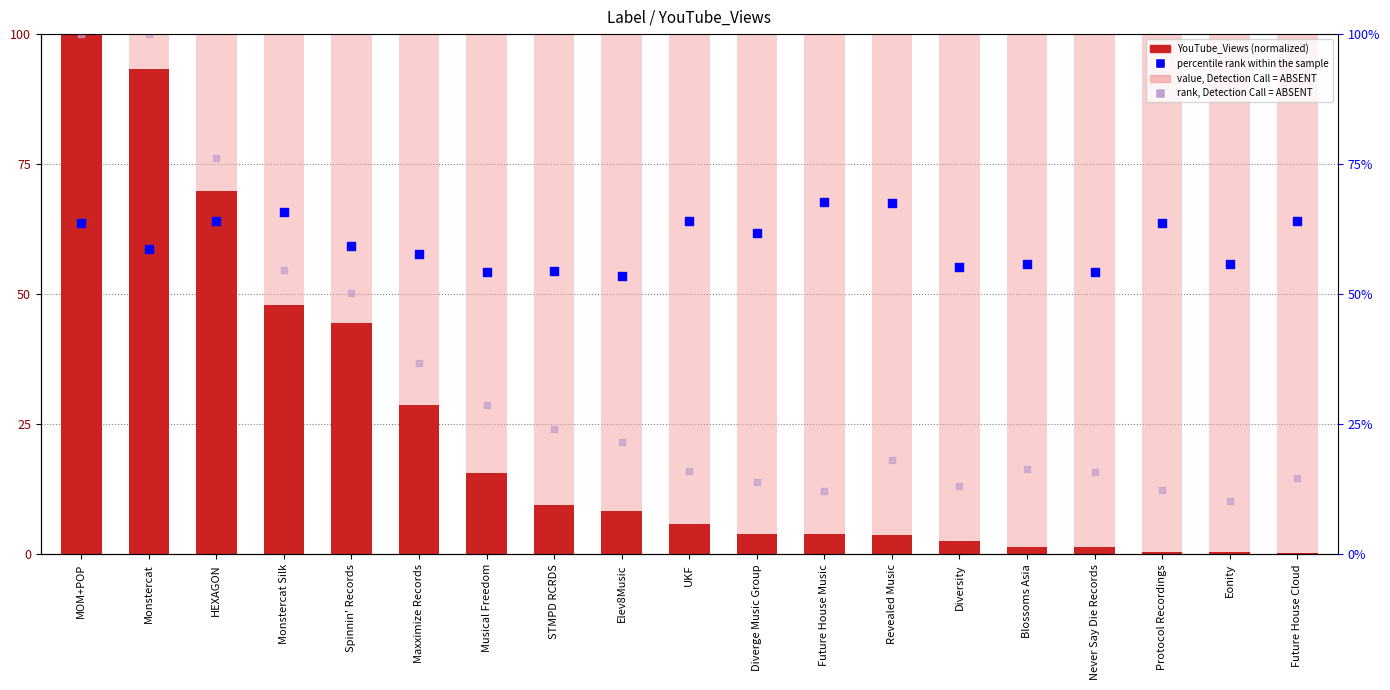

What is the total value across all series at Never Say Die Records?

171.6